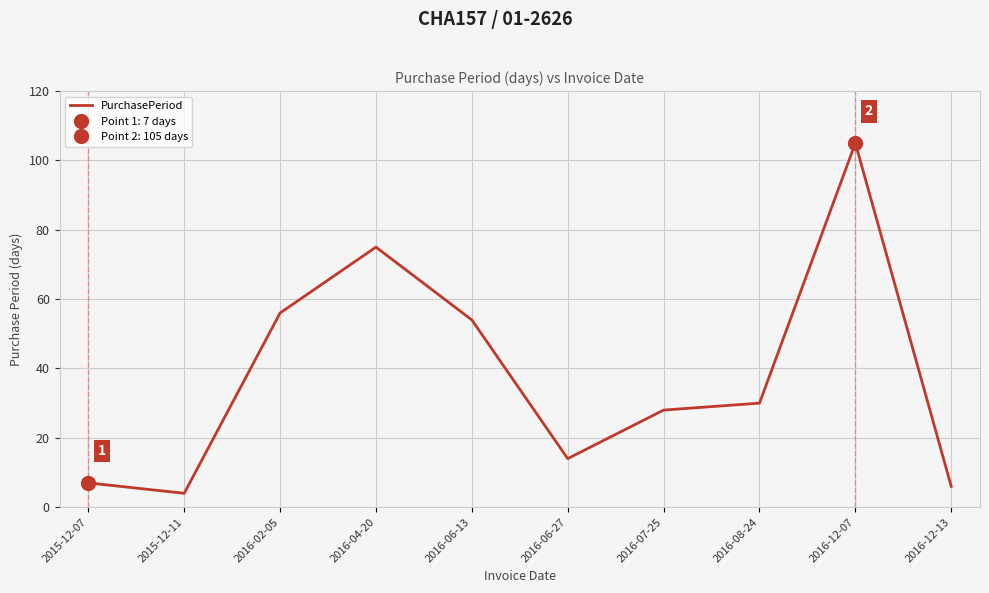

The chart shows a value of 7 at 2015-12-07. True or false?

True